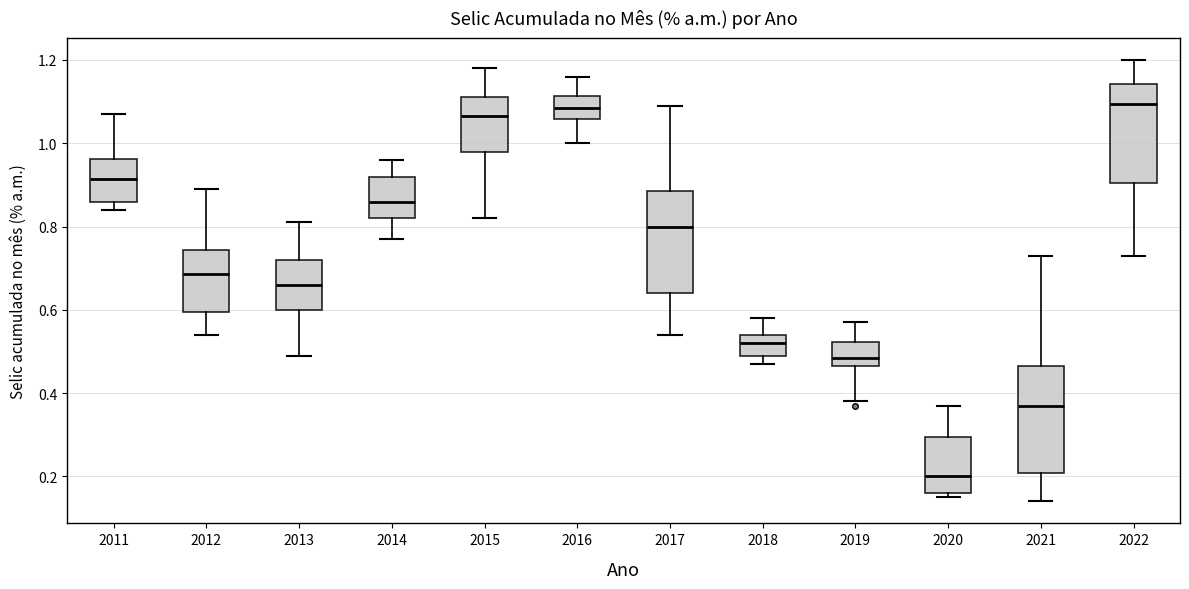

Where does the median line of the box at x = 2019 sit on the y-axis? The values are not printed on the chart, so give them approximately, as read against the axis.

0.48